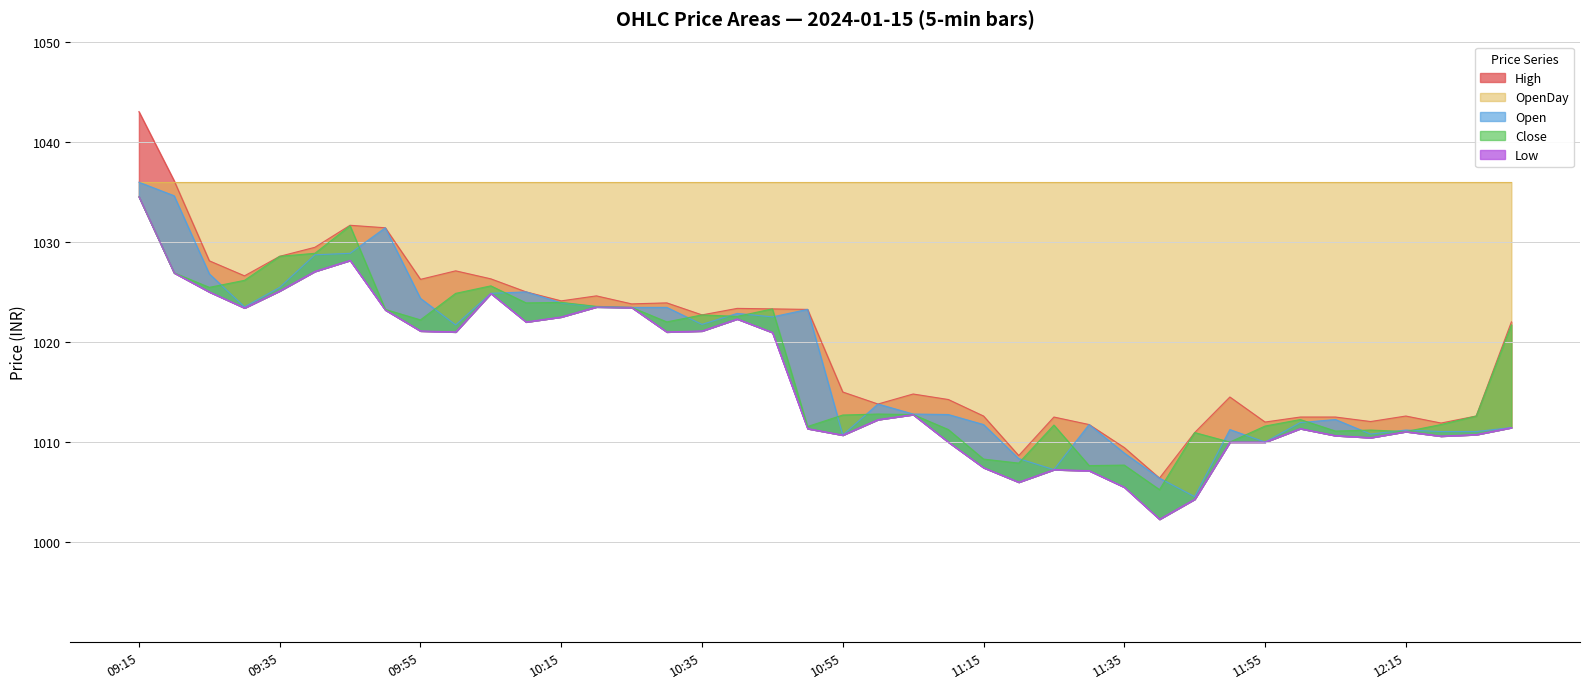

The value of Open at 2024-01-15 11:25 is 1484.6. True or false?

False